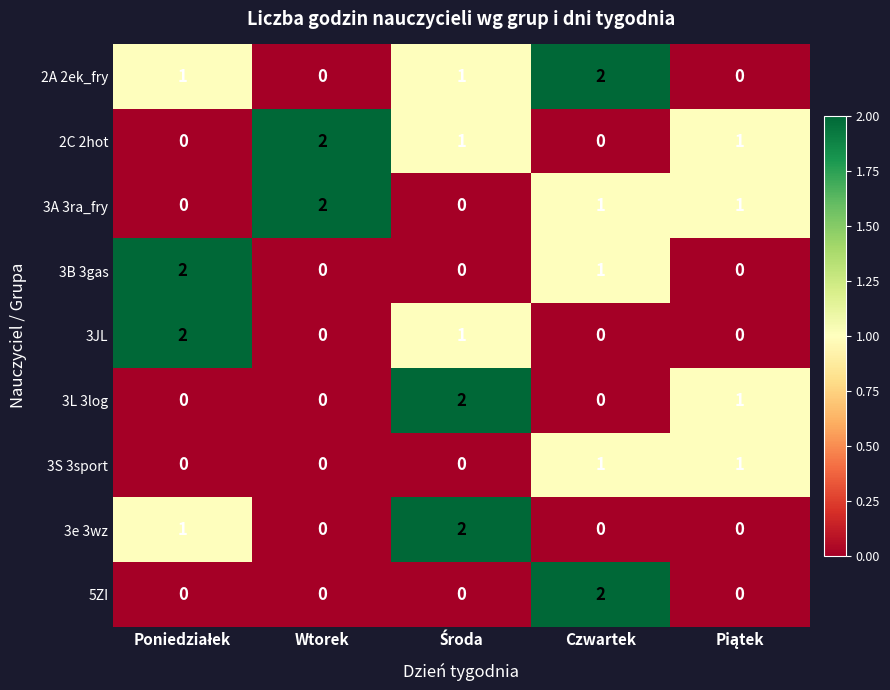

Is it true that 2A 2ek_fry equals -1 at Wtorek?

False